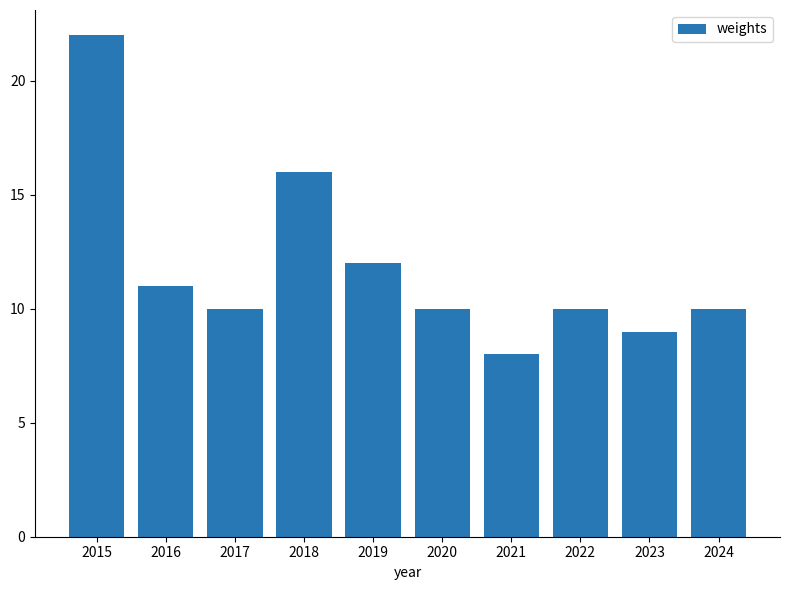

The chart shows a value of 36 at 2015. True or false?

False